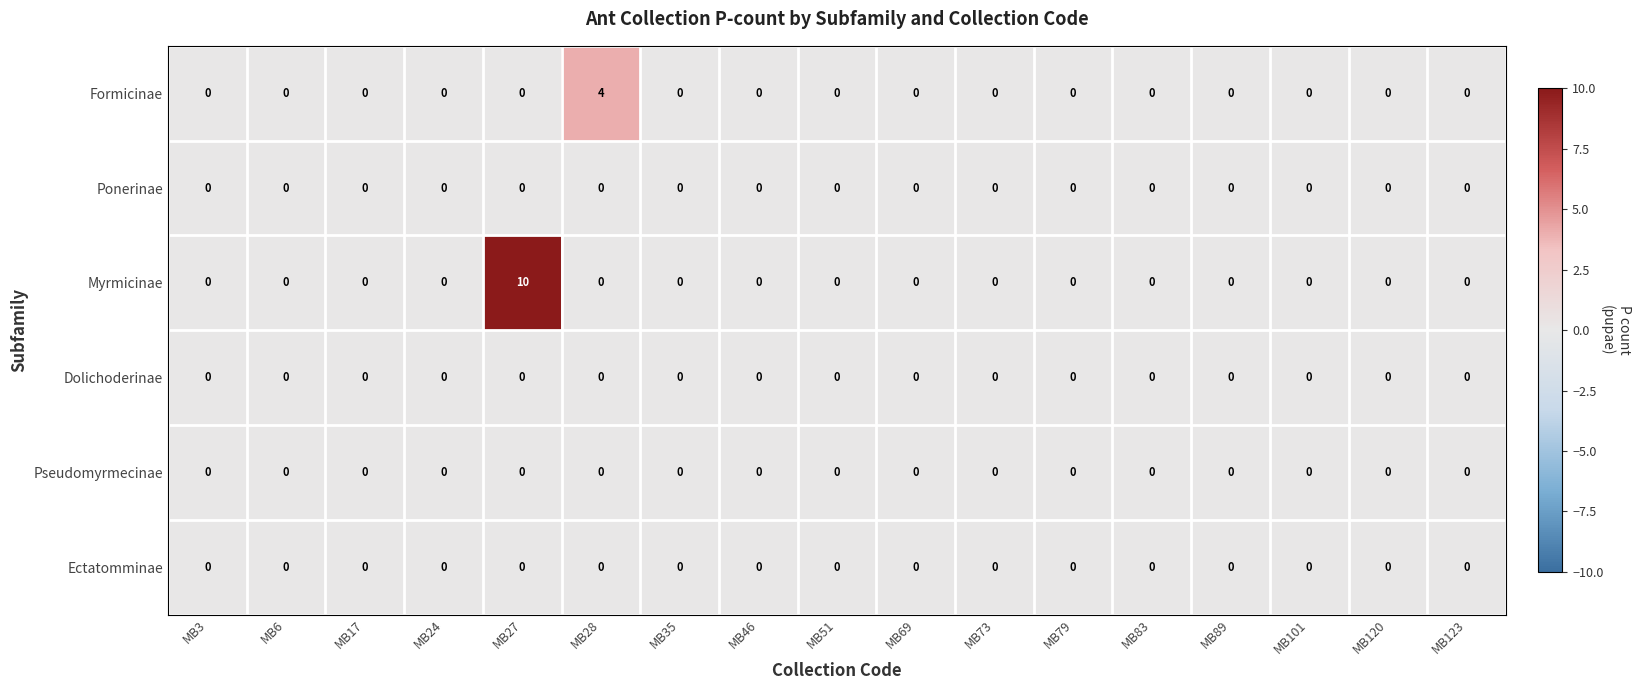

Which series has the widest spread of values?

Myrmicinae